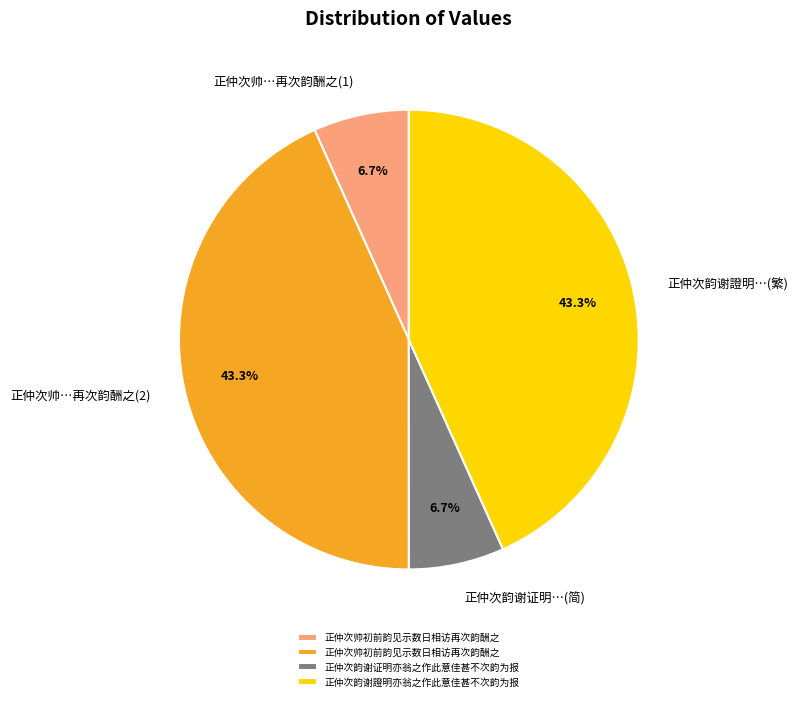

Does any single category account for the majority?

No